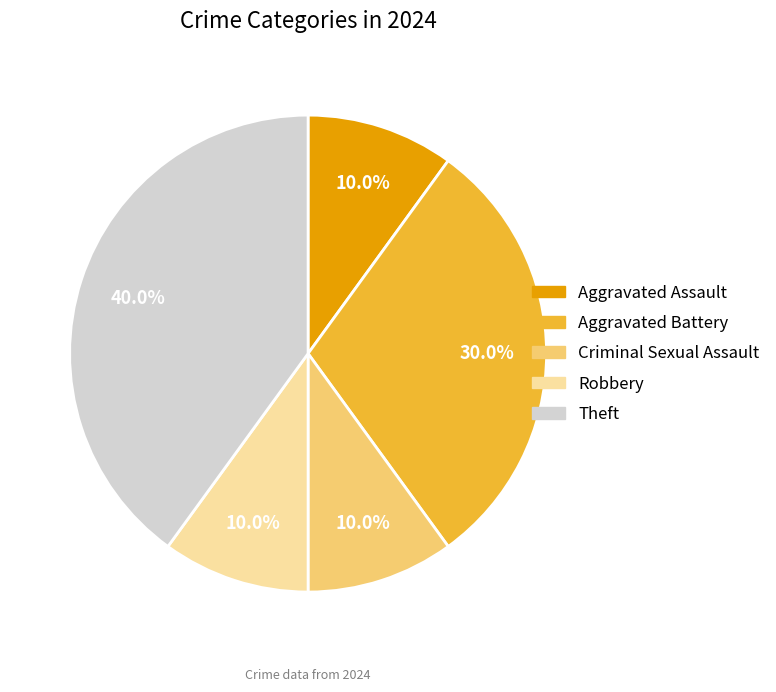

What percentage is the Aggravated Assault slice, to the nearest percent?

10%